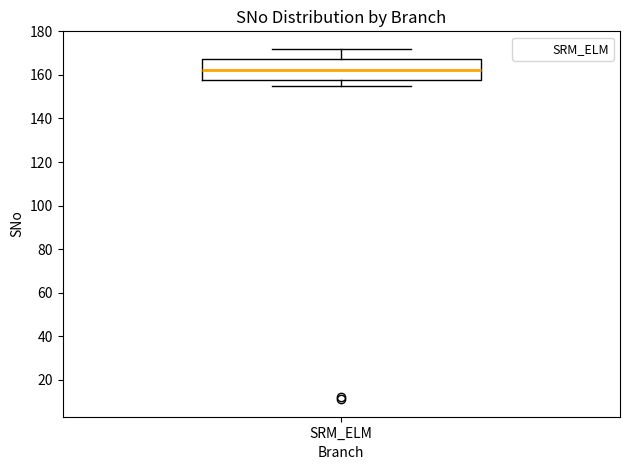

Where does the upper whisker of the box for SRM_ELM end on the y-axis? The values are not printed on the chart, so give them approximately, as read against the axis.

172